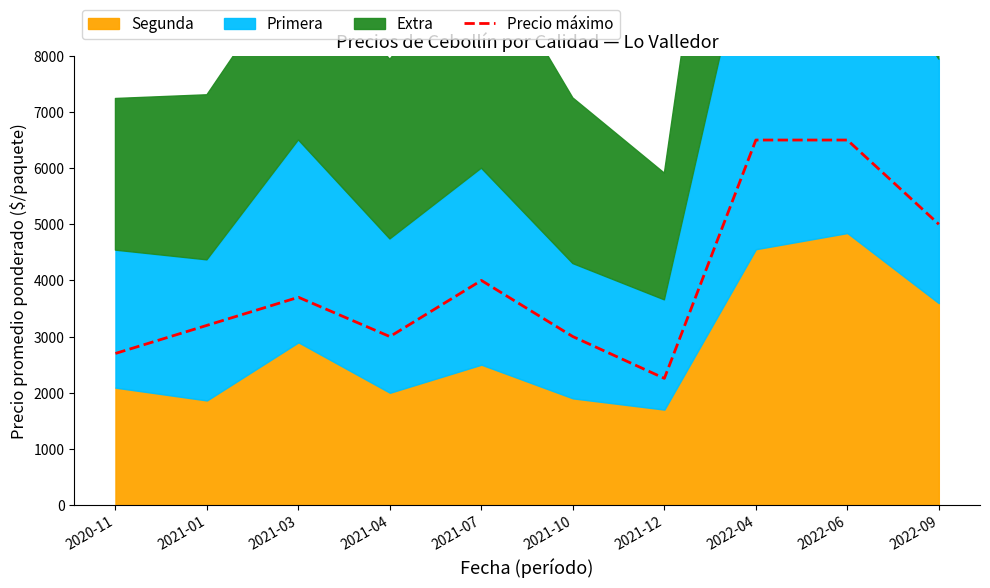

What is the difference between the maximum and minimum values?

4244